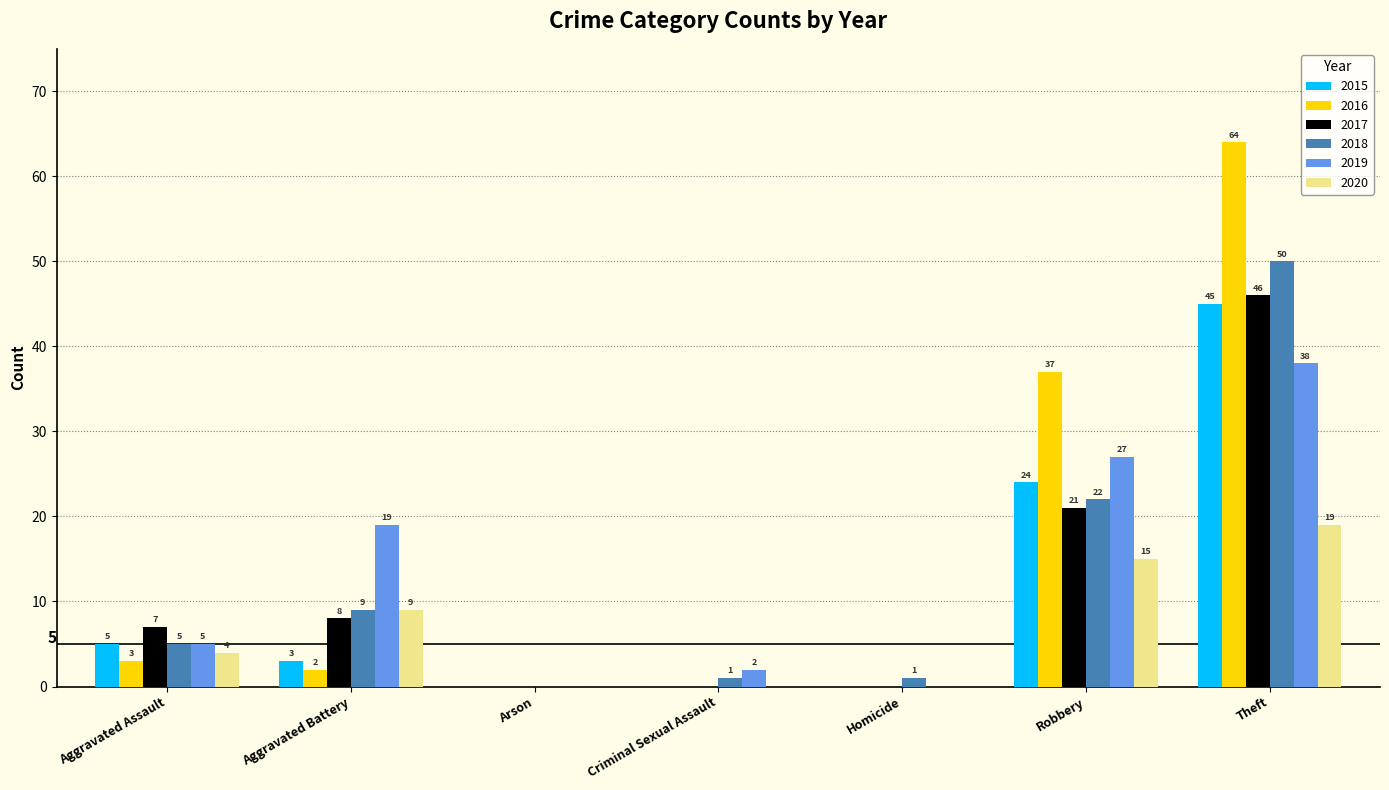

Is it true that 2017 equals 70 at Theft?

False